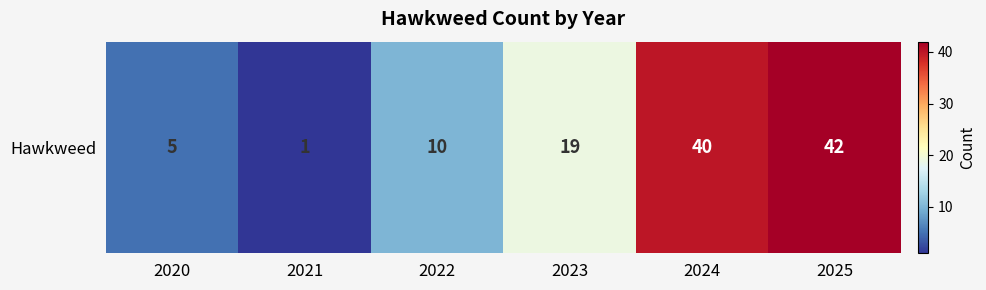

Reading left to right, extract all data points from this chart.

5	1	10	19	40	42